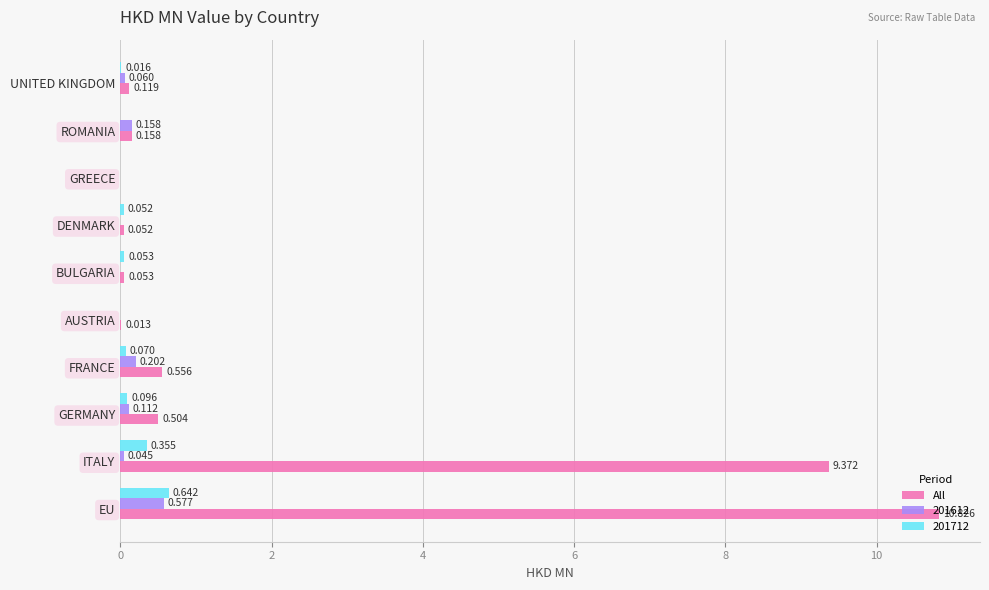

Which series changed the most between GREECE and UNITED KINGDOM?

All